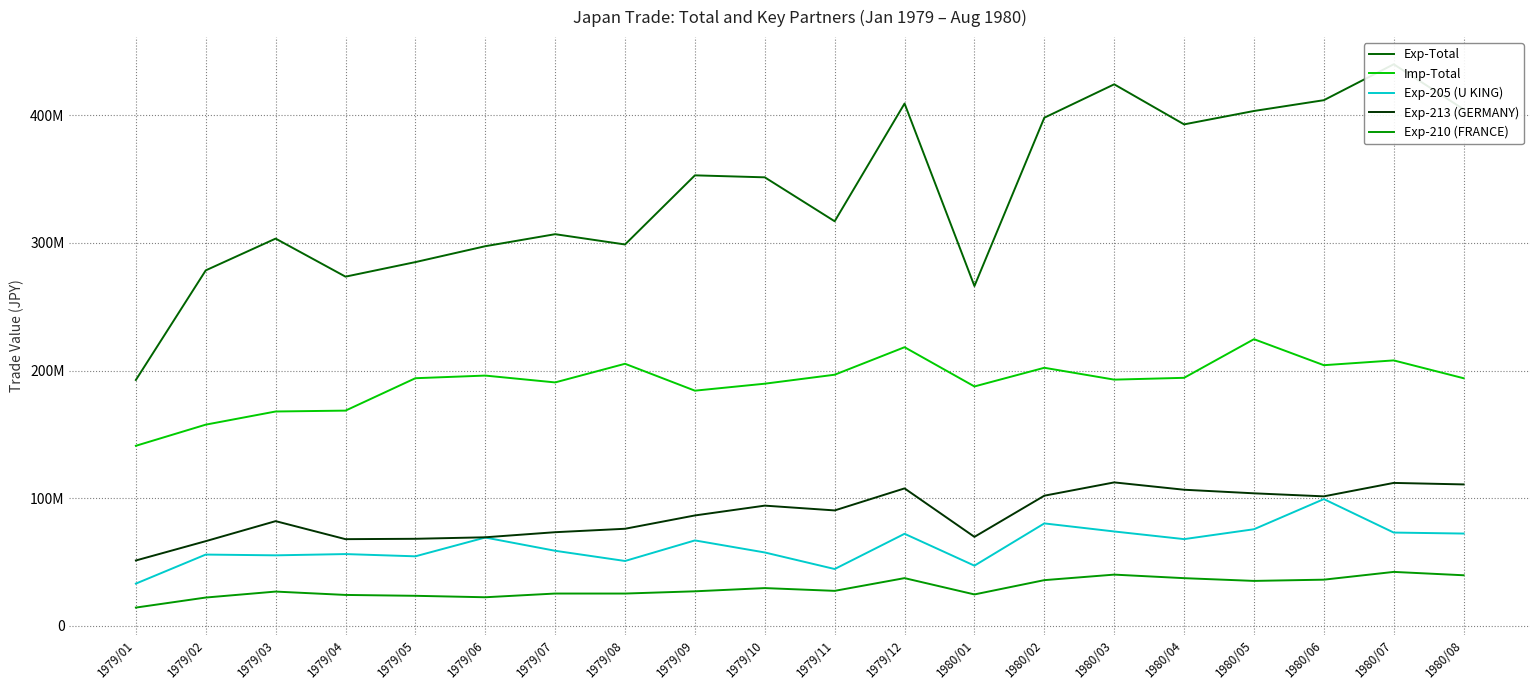

What is the average value of the Exp-Total series?

340357812